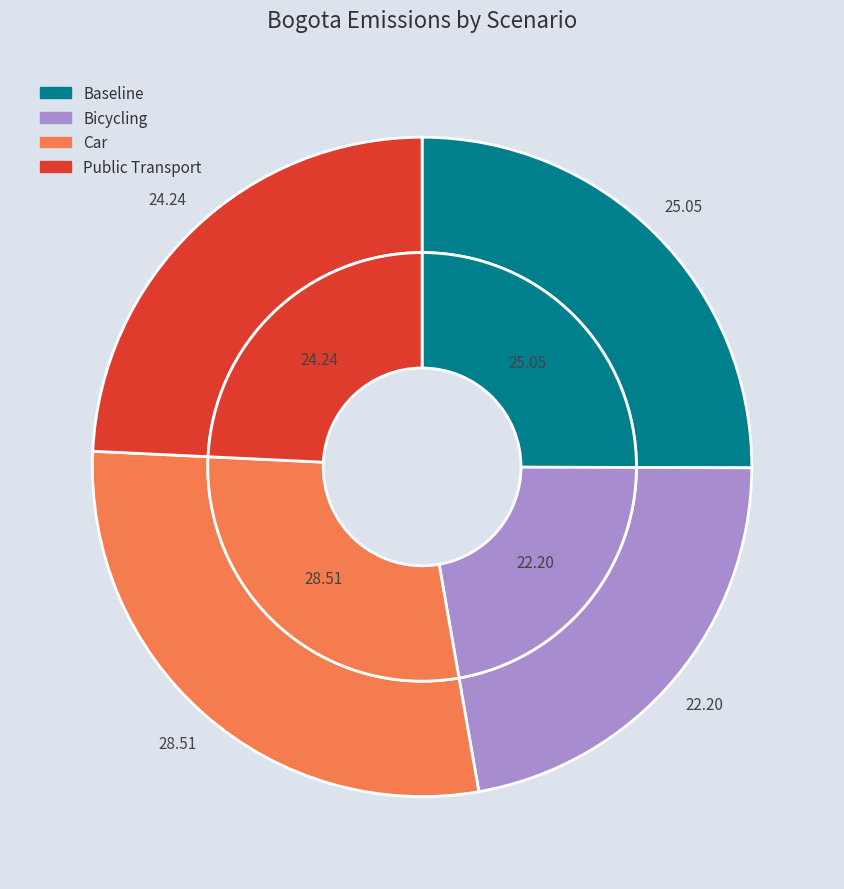

To the nearest percent, what is the average slice percentage?

25%